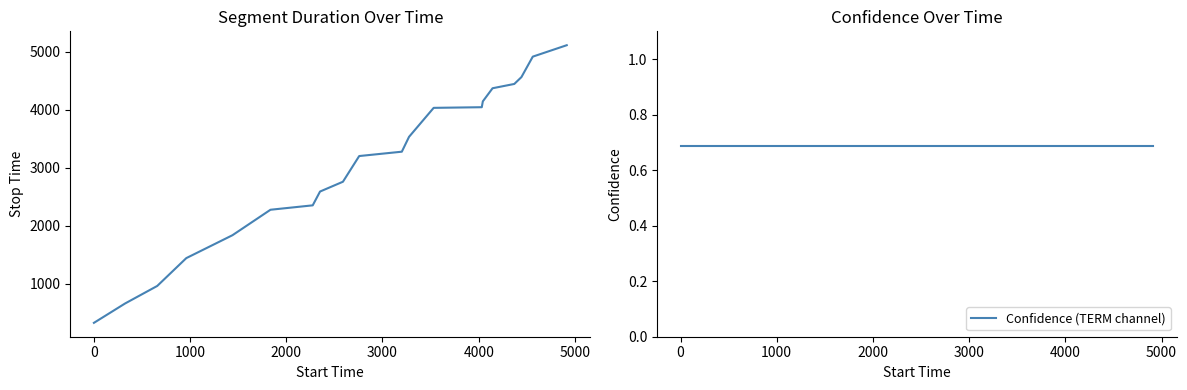

True or false: Confidence (TERM channel) and stop_time cross at least once.

False